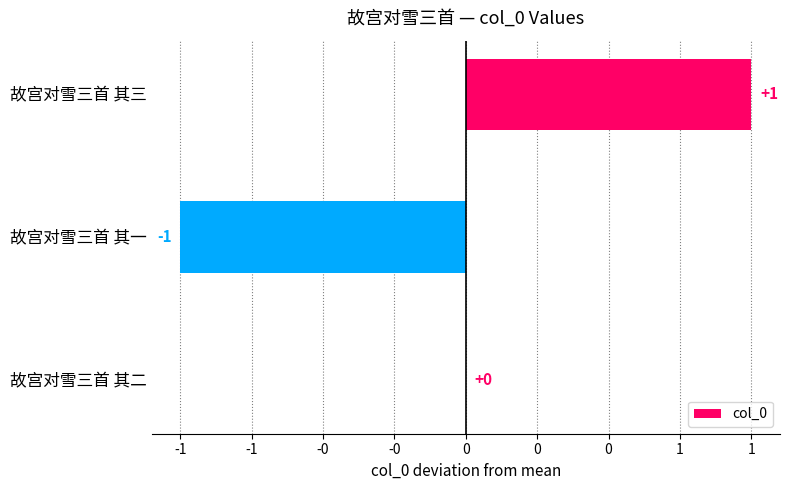

Are the bars horizontal?

Yes